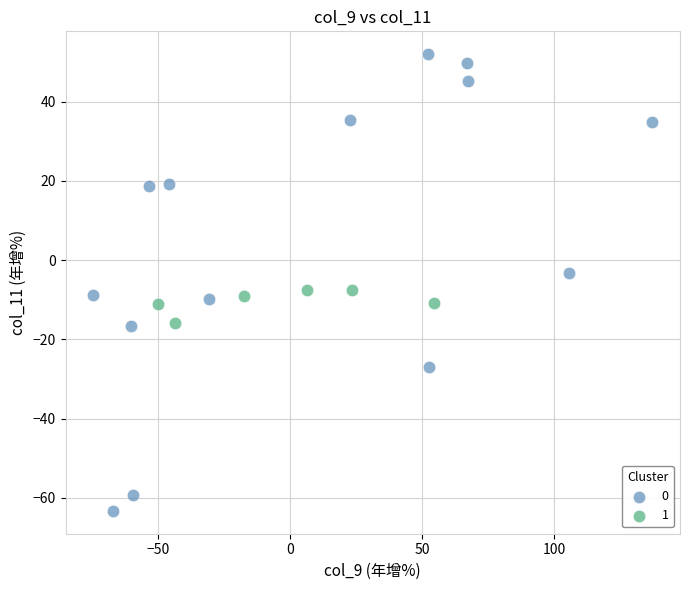

Which series has the widest spread of Y values?

0